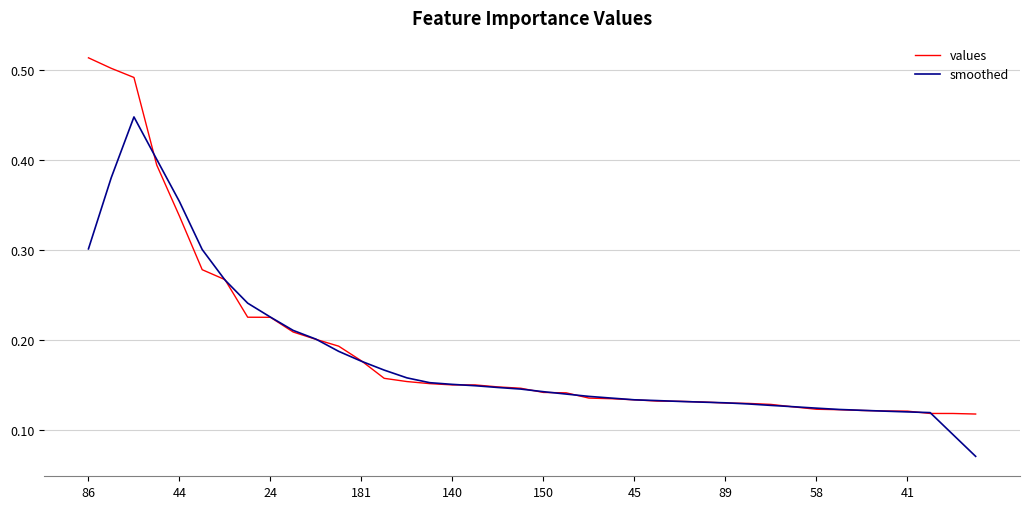

Rank the series by their average value, from lowest to highest.

smoothed, values